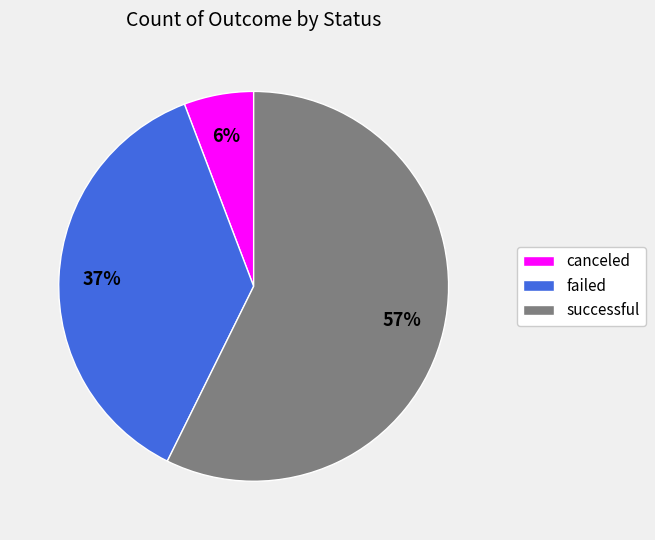

Does any single category account for the majority?

Yes